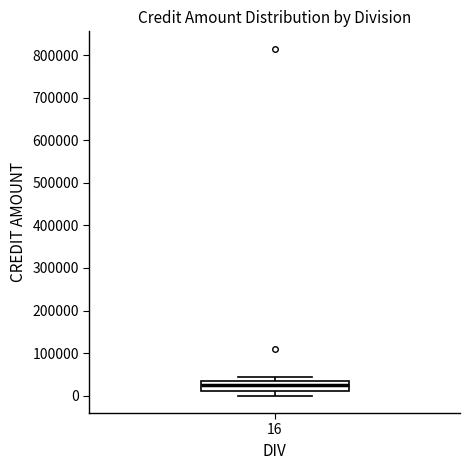

Where does the median line of the box at x = 16 sit on the y-axis? The values are not printed on the chart, so give them approximately, as read against the axis.

20000